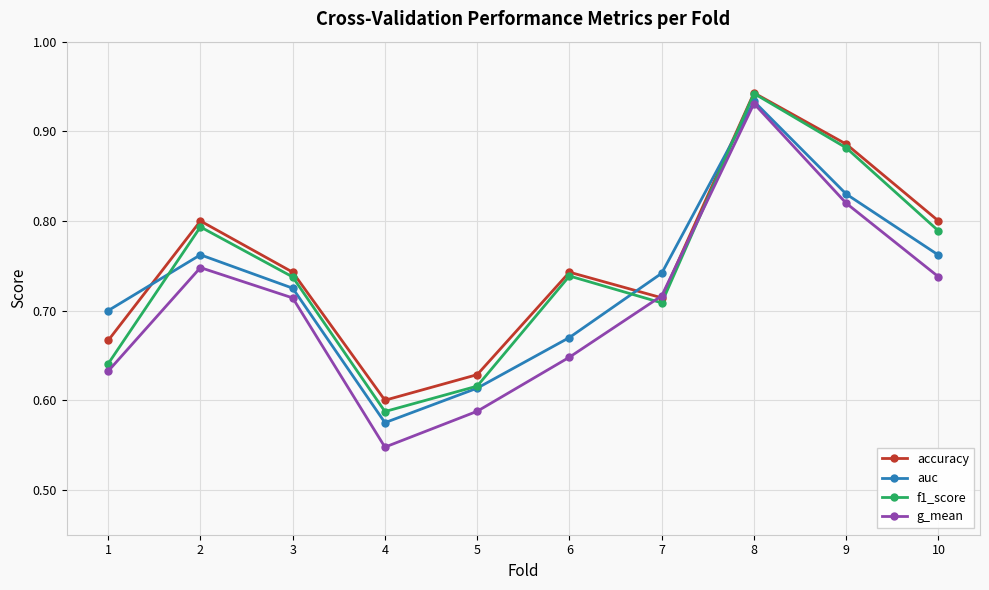

Between 1 and 7, which series saw the biggest shift?

g_mean